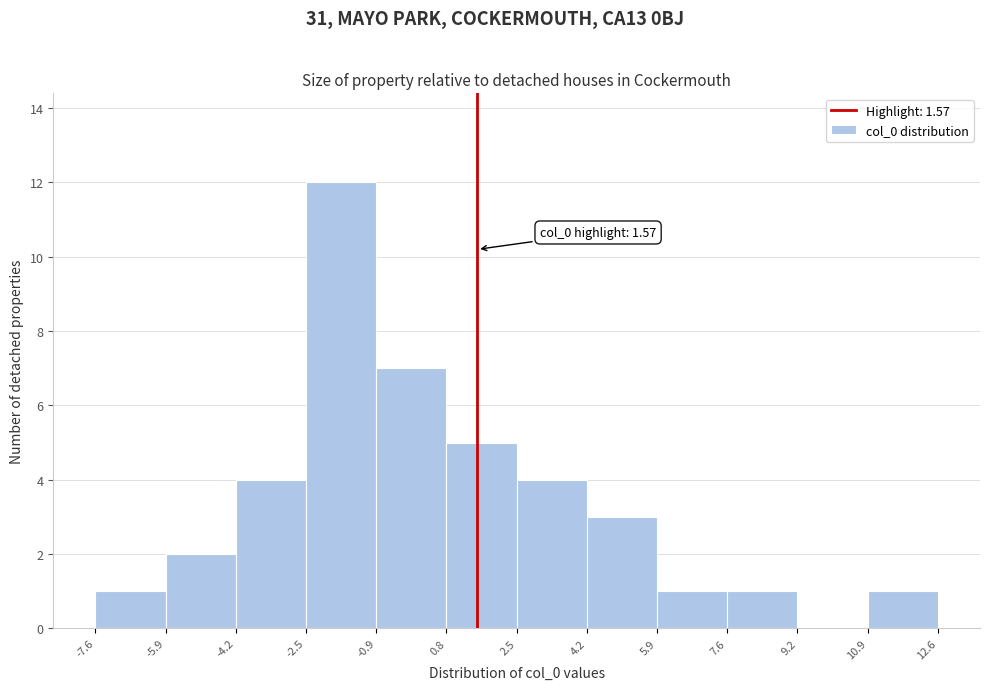

Which range on the x-axis has the tallest bar?

-2.5 to -0.9